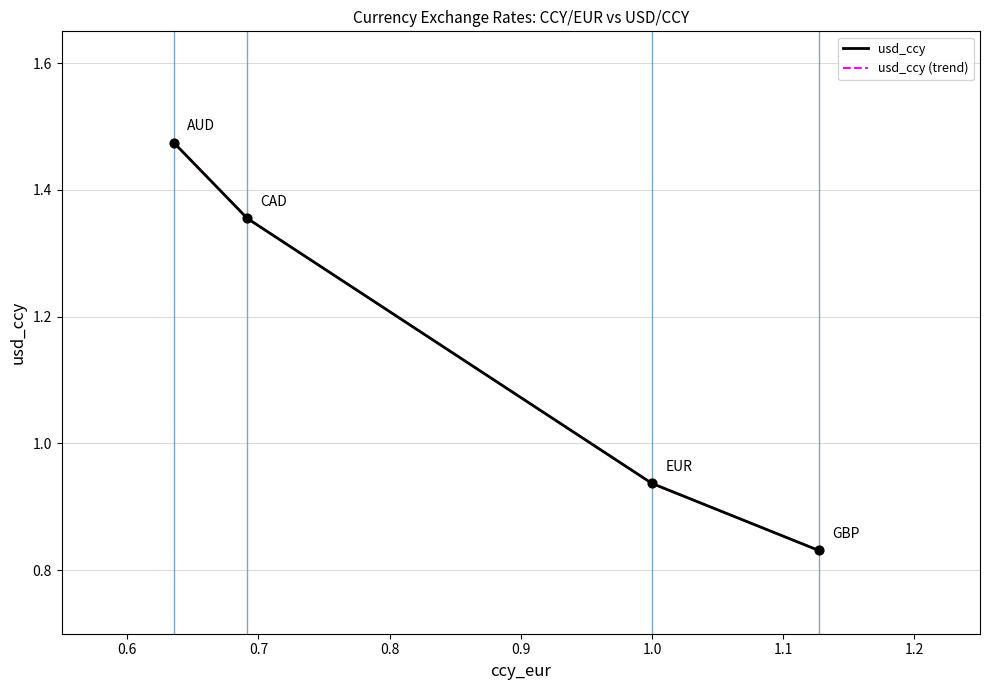

Is this an area chart (filled region under the line)?

No